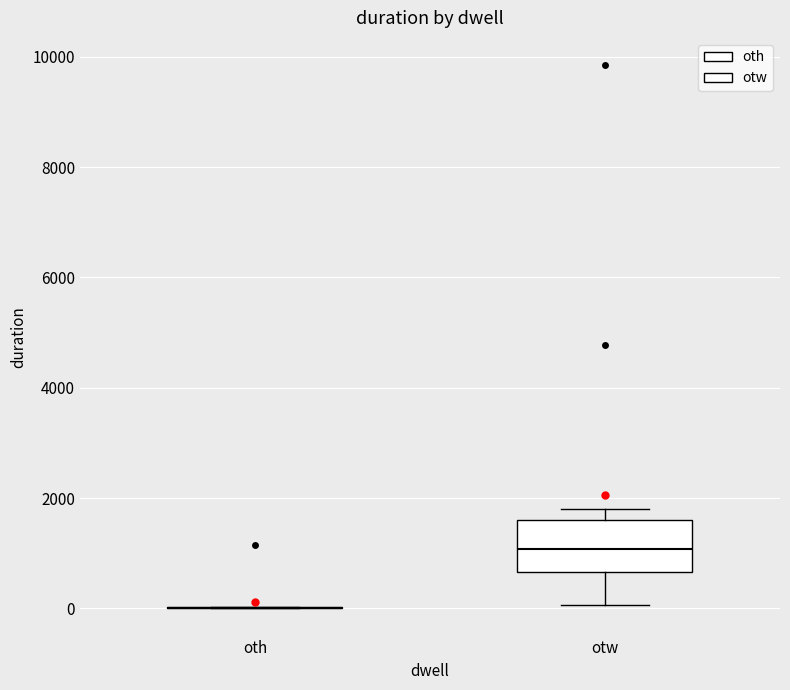

Reading left to right, transcribe this box plot: for each box, give where its median line is, the range the box spans, and where its two whiskers end, as read against the y-axis. The values are not printed on the chart, so give them approximately, as read against the axis.

oth: box collapsed to a line at 0, whiskers 0 to 0
otw: median 1000, box 600 to 1600, whiskers 0 to 1800